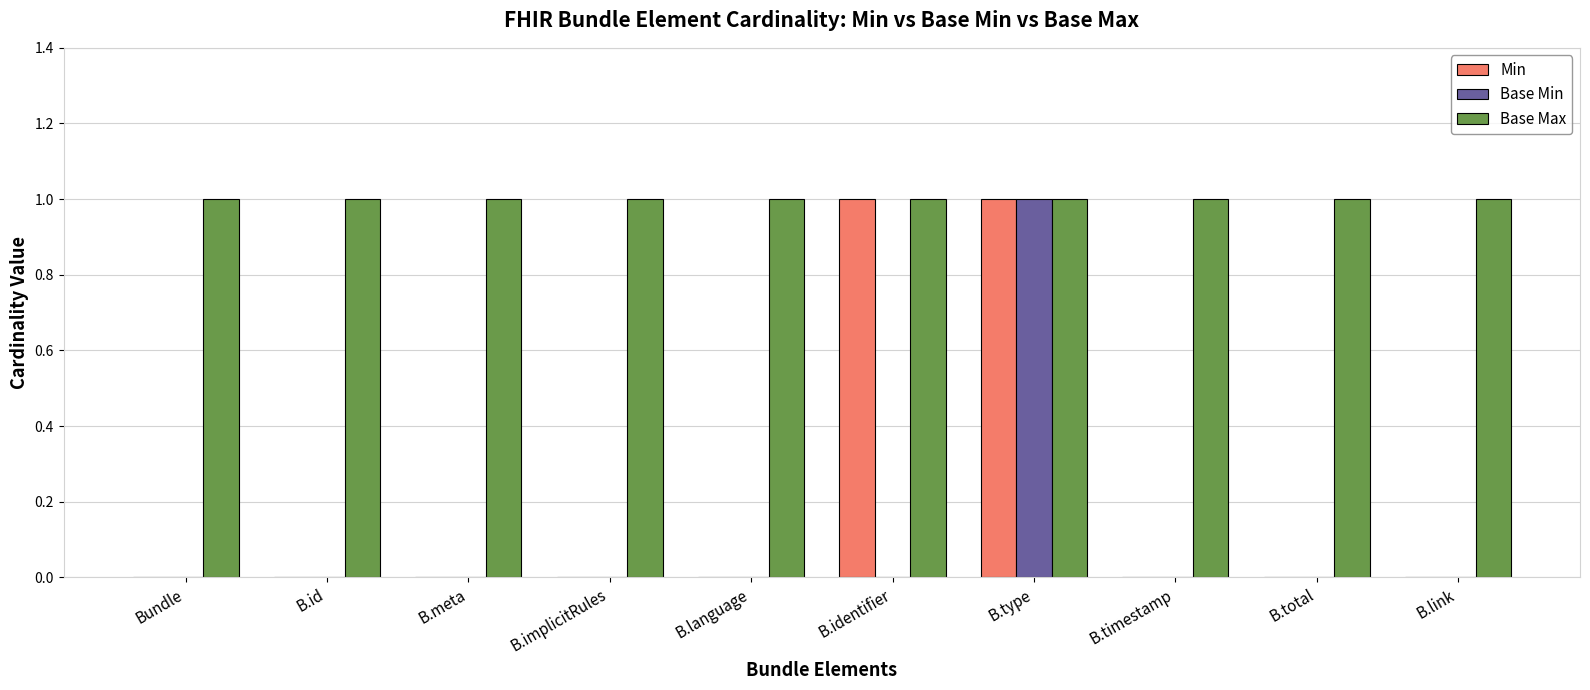

True or false: Base Max has a value of 2 at B.meta.

False